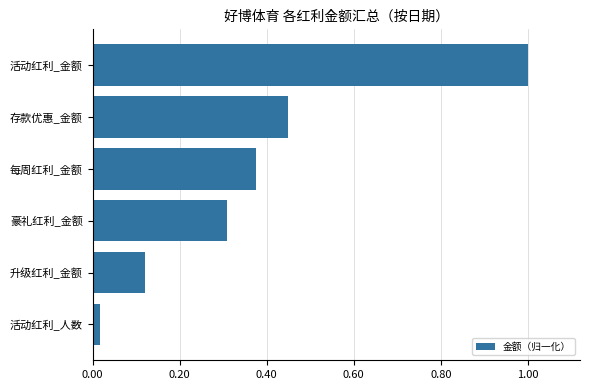

List the labels in order of value, largest first.

活动红利_金额, 存款优惠_金额, 每周红利_金额, 豪礼红利_金额, 升级红利_金额, 活动红利_人数